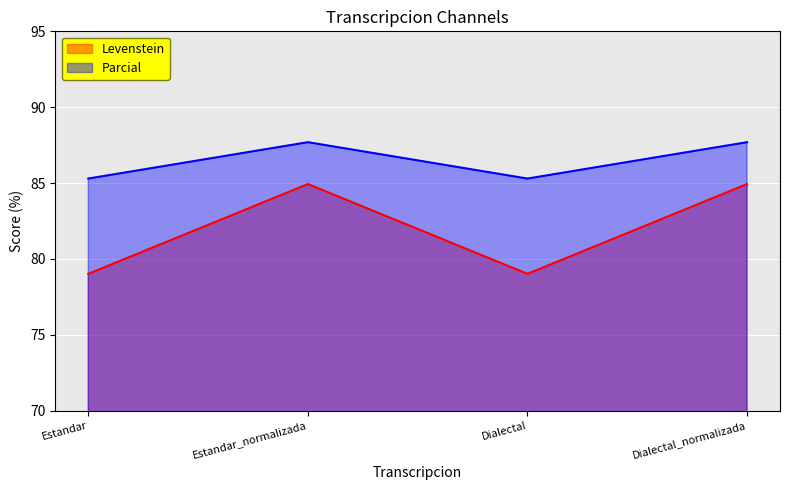

Rank the categories by Levenstein value from highest to lowest.

Estandar_normalizada, Dialectal_normalizada, Estandar, Dialectal